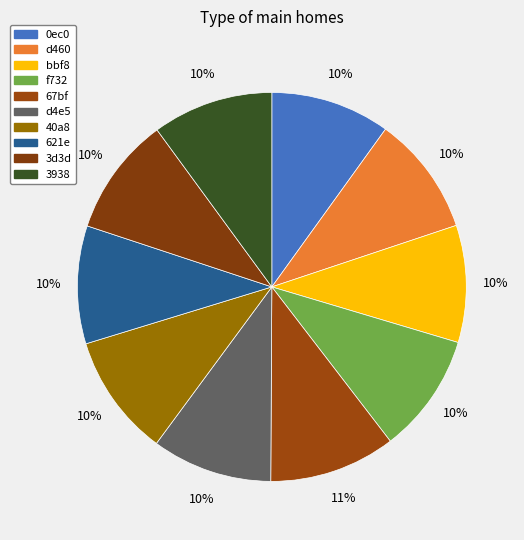

Rank the categories by value from highest to lowest.

67bf, 40a8, 3938, d4e5, f732, 0ec0, d460, 3d3d, 621e, bbf8